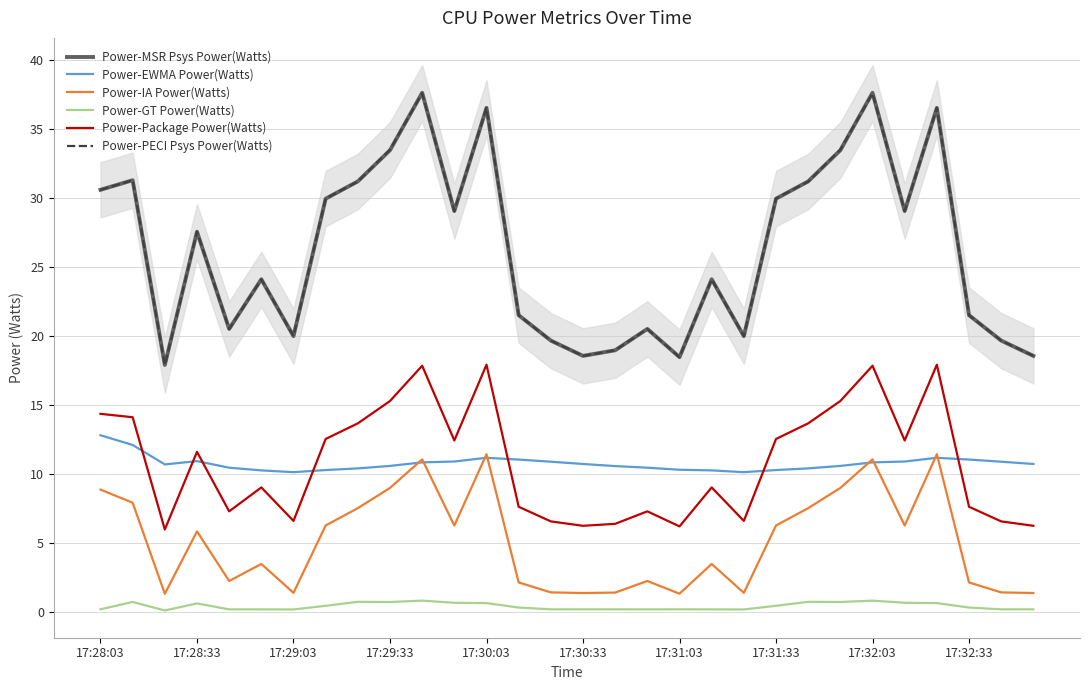

Is it true that Power-PECI Psys Power(Watts) equals 31.6 at 17:31:03?

False